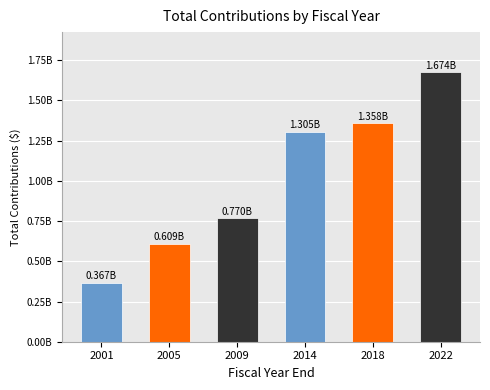

Are the bars horizontal?

No